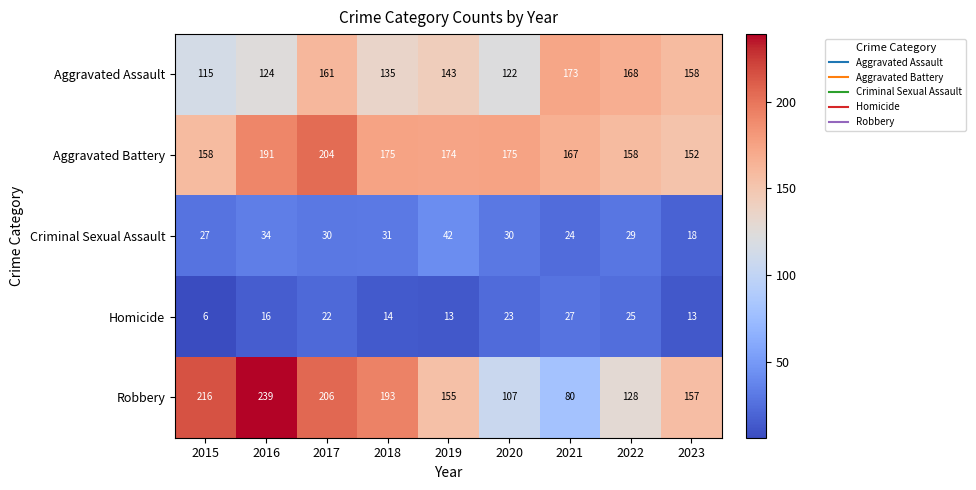

What is the difference between the maximum and minimum values in the Homicide series?

21